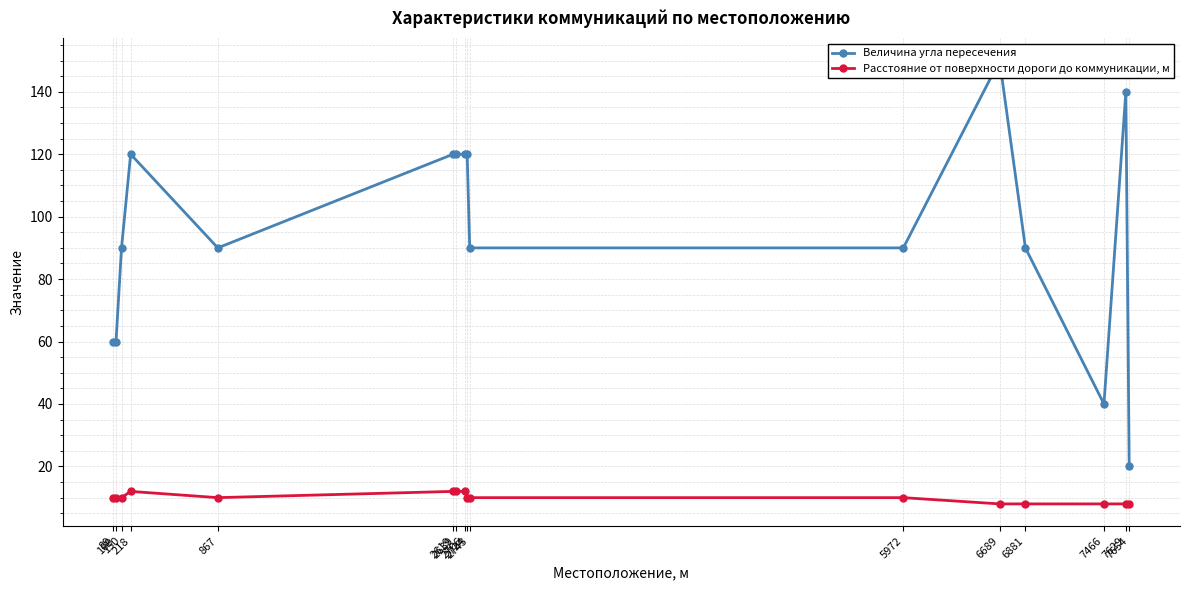

What is the average value of the Величина угла пересечения series?

95